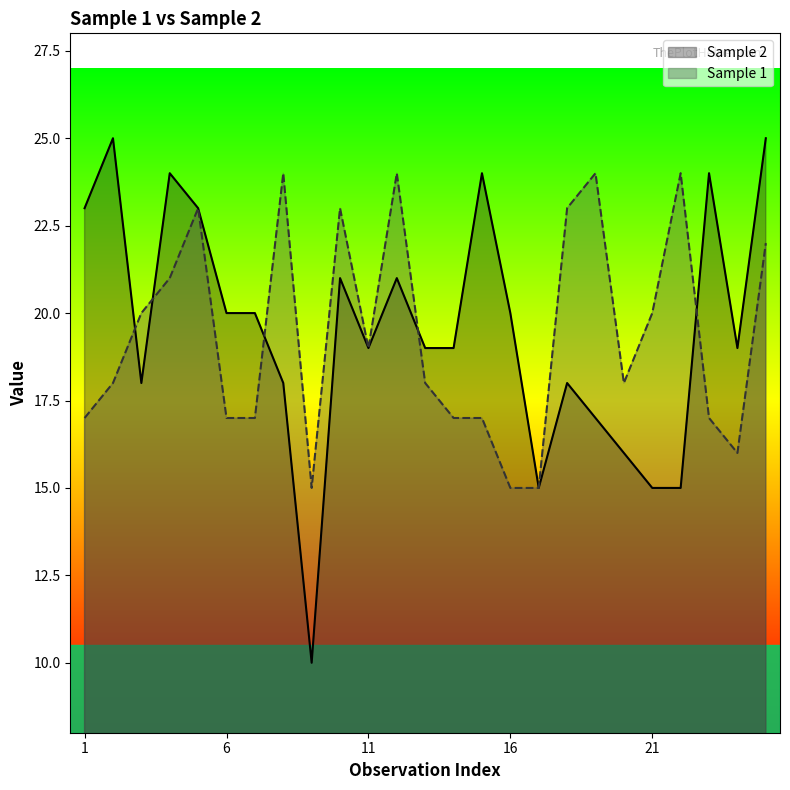

What is the sum of all Sample 1 values?

484